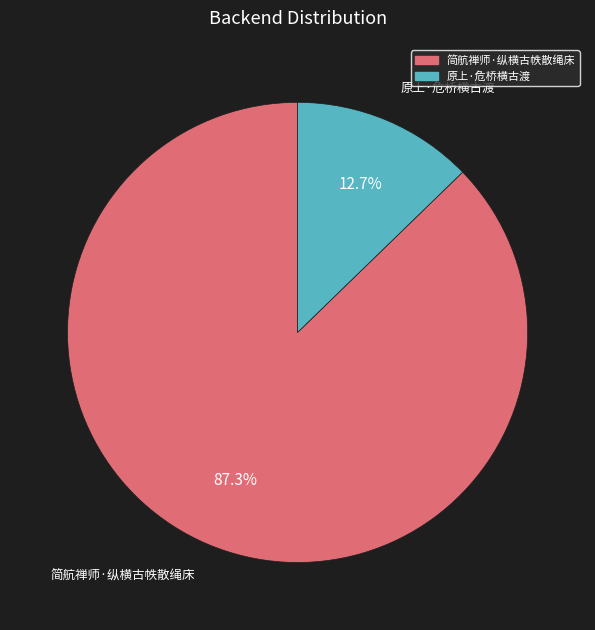

True or false: 简航禅师·纵横古帙散绳床 accounts for 87% of the total.

True